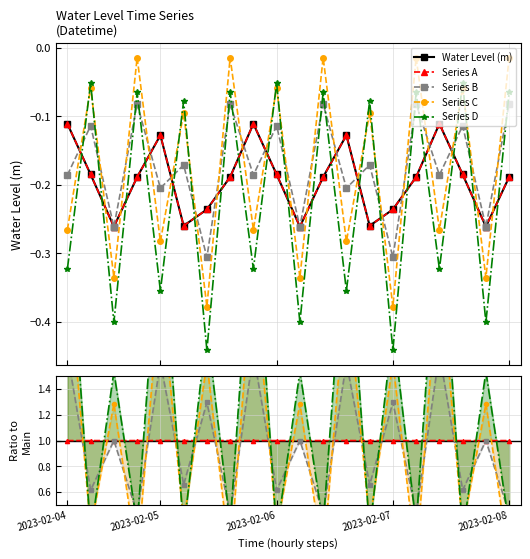

True or false: Series D has a value of 3.2 at 6.

False